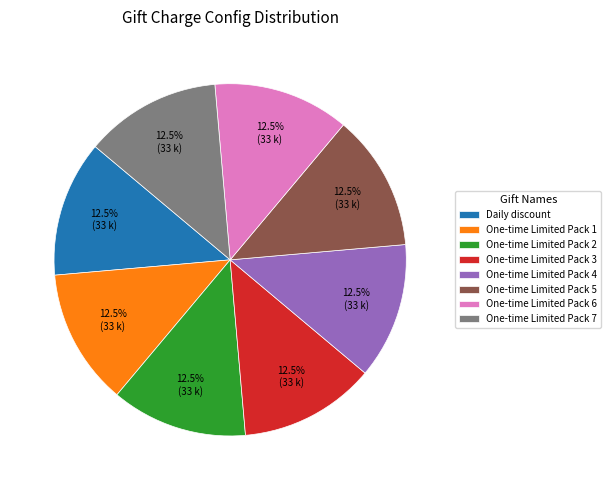

Approximately how many times larger is the value at One-time Limited Pack 1 compared to One-time Limited Pack 7?

1.0